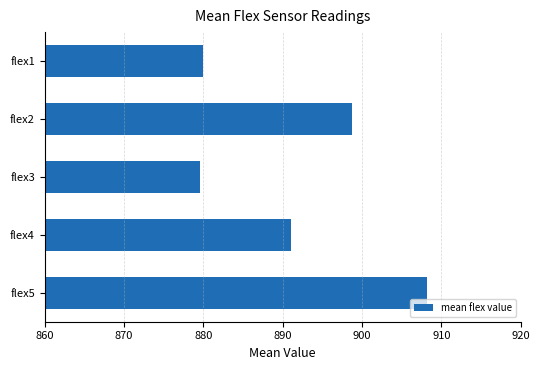

How many distinct data groups are displayed?

1